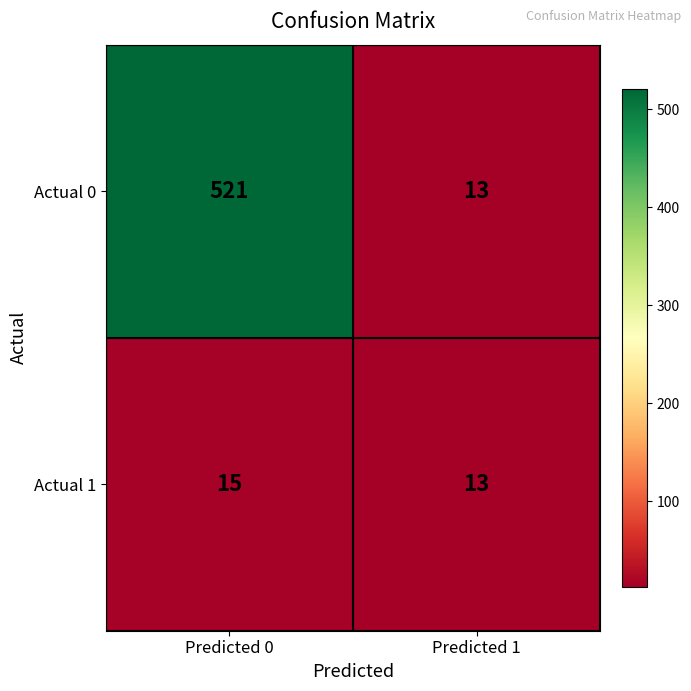

List the series in order of their overall mean, lowest first.

Actual 1, Actual 0